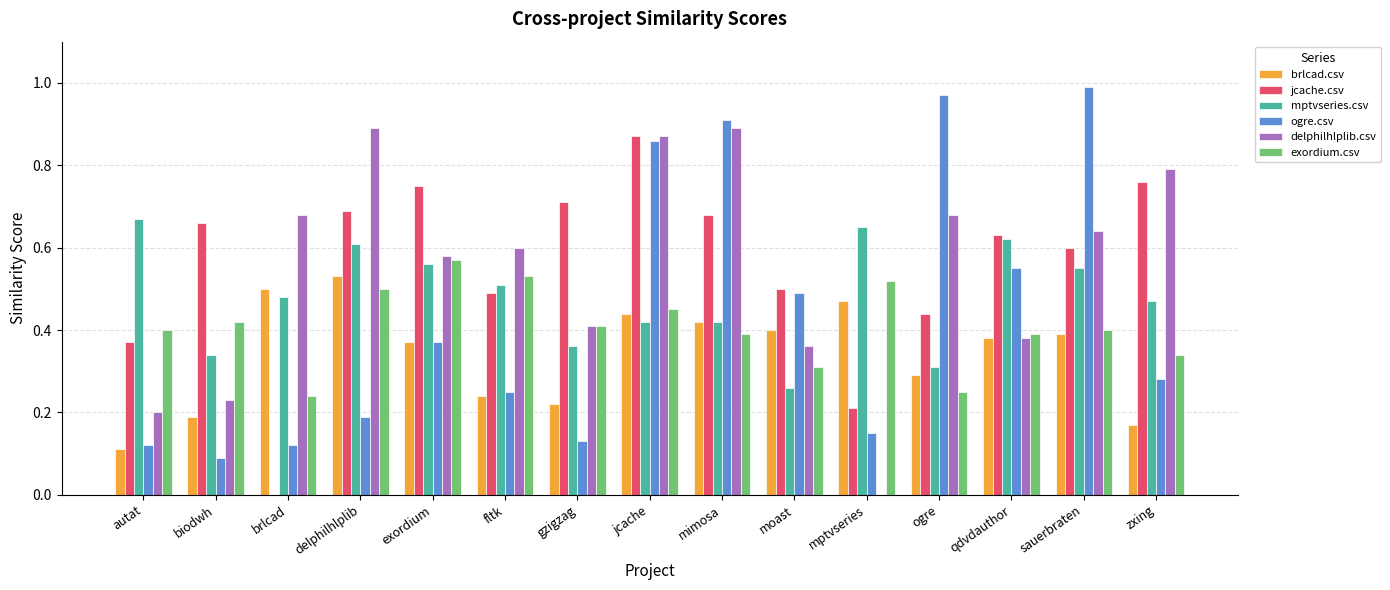

What is the sum of the jcache.csv values at zxing and mimosa?

1.4